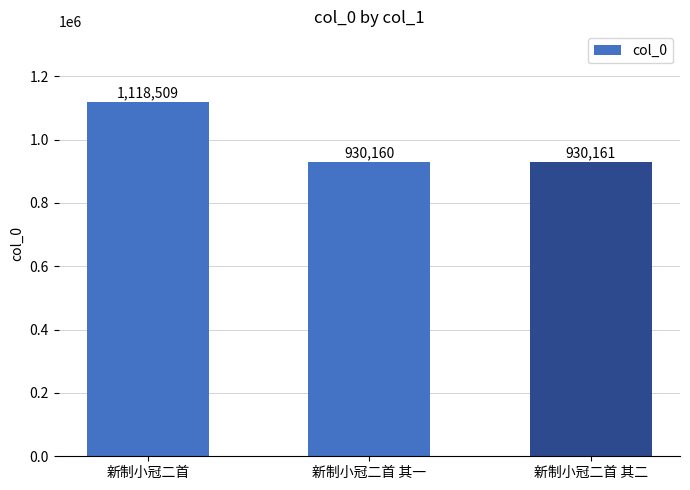

Which has a higher value, 新制小冠二首 其一 or 新制小冠二首 其二?

新制小冠二首 其二